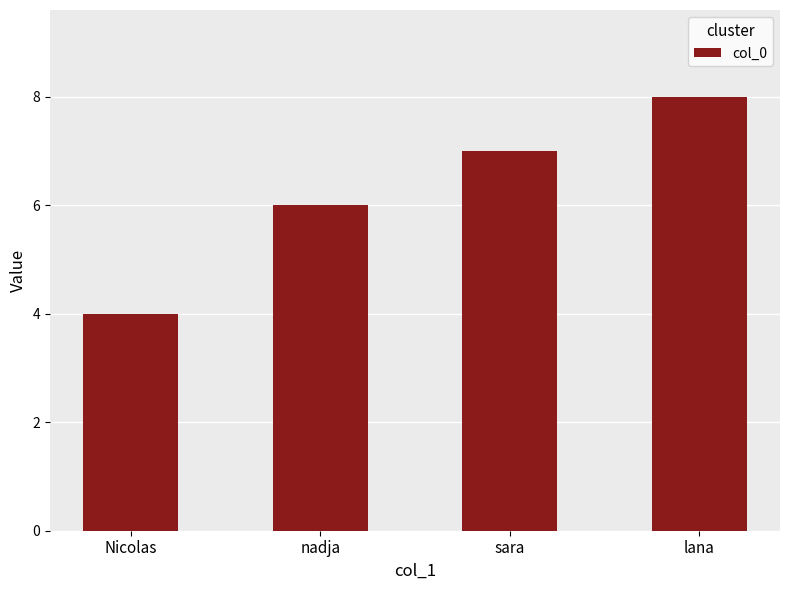

What is the minimum value shown in the chart?

4